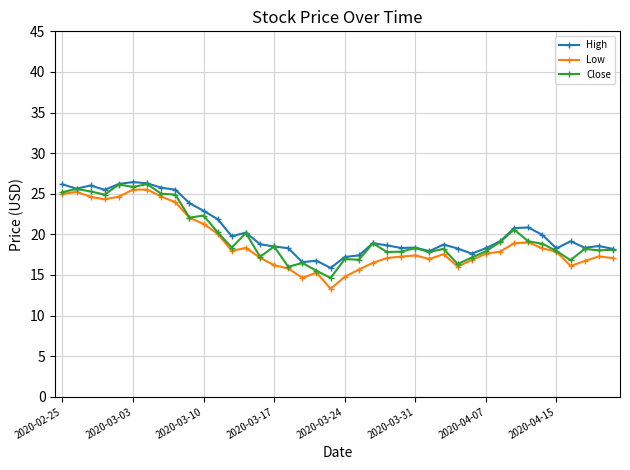

What is the maximum value shown in the chart?

26.4